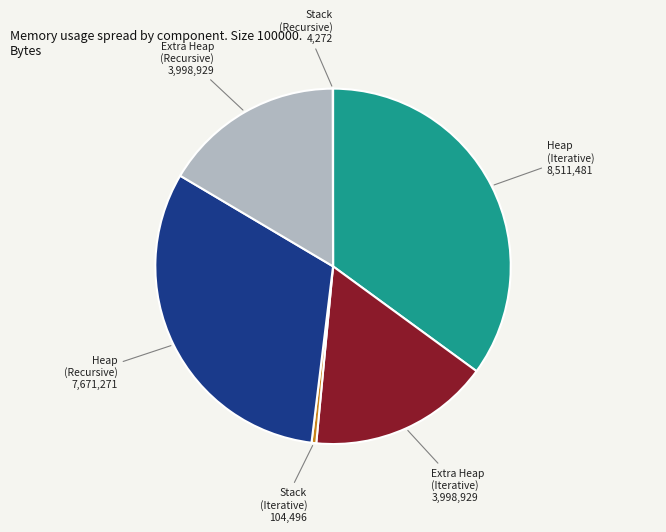

Does any single category account for the majority?

No